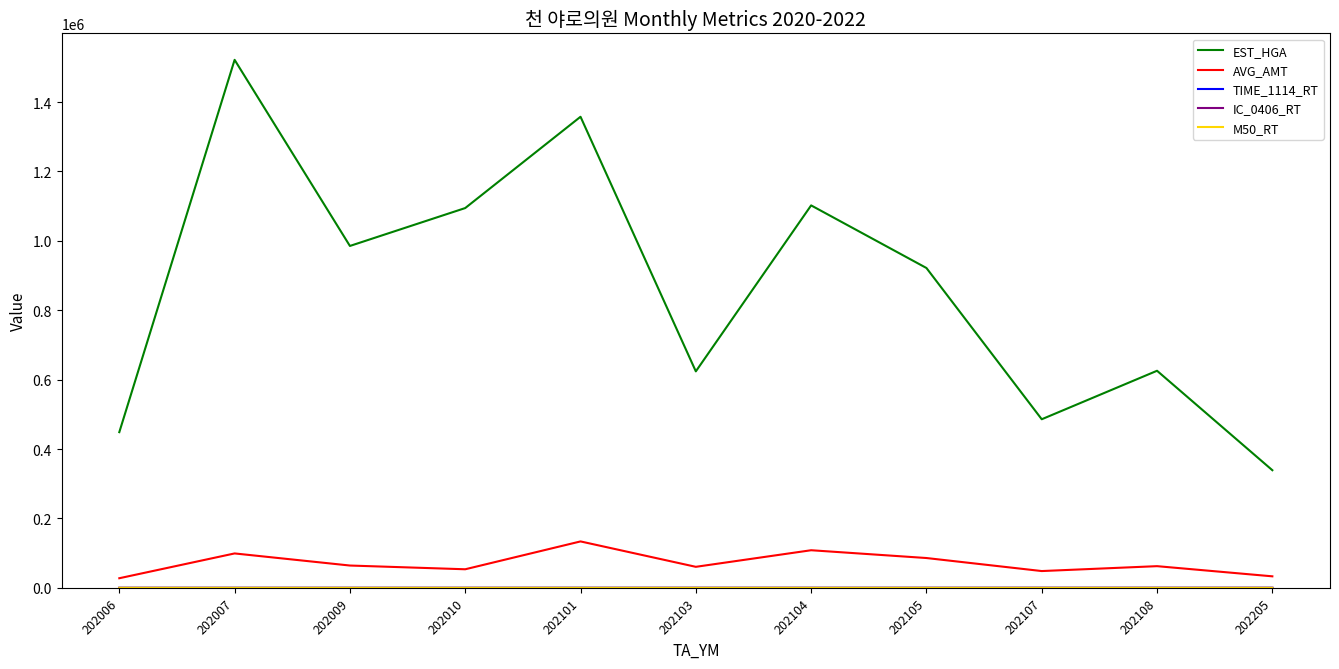

True or false: AVG_AMT and EST_HGA intersect in this chart.

False